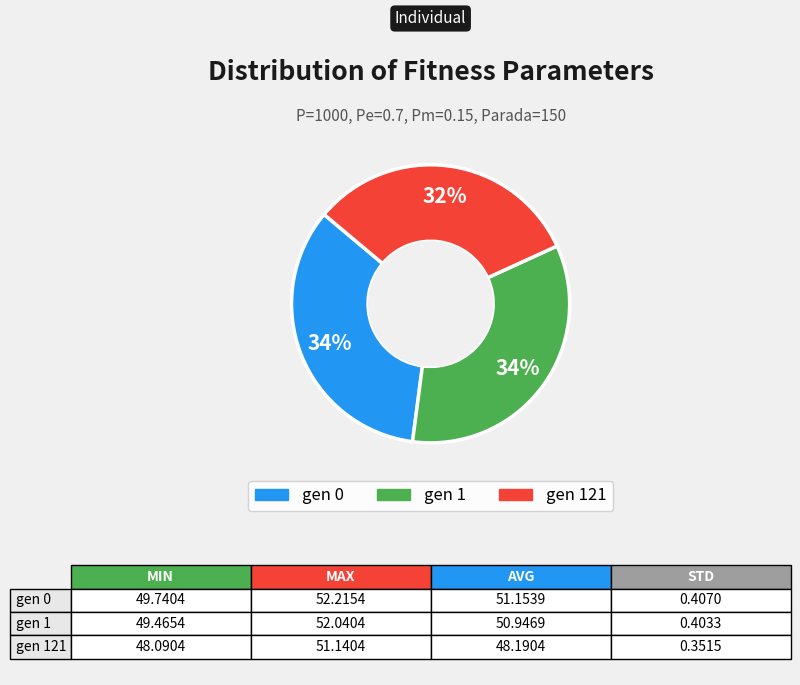

To the nearest percent, what is the difference between the largest and smallest slice percentages?

2%